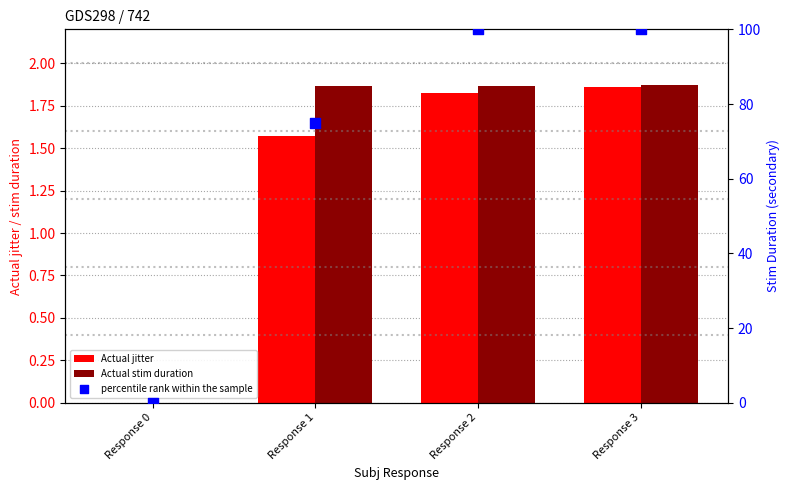

Which series has the largest total across all categories?

percentile rank within the sample